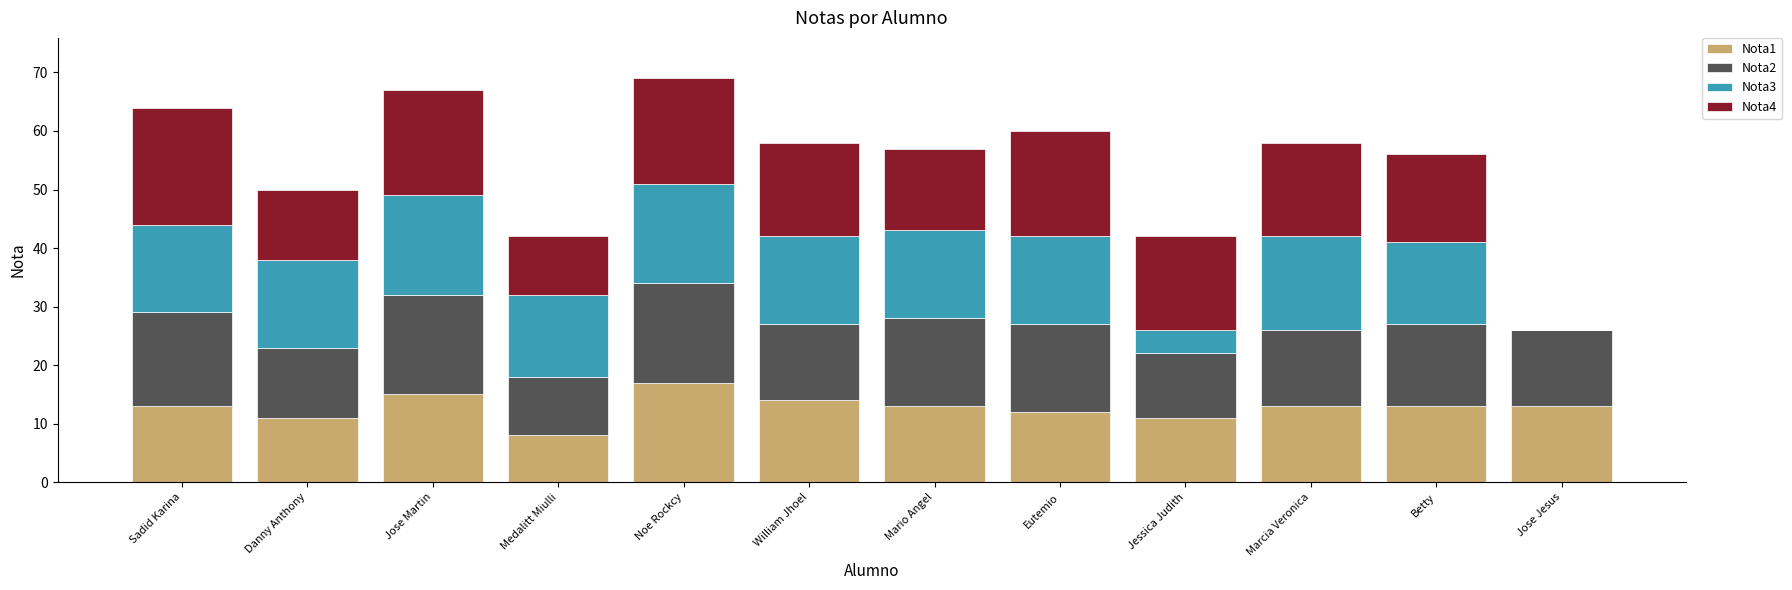

What is the total value across all series at Marcia Veronica?

58